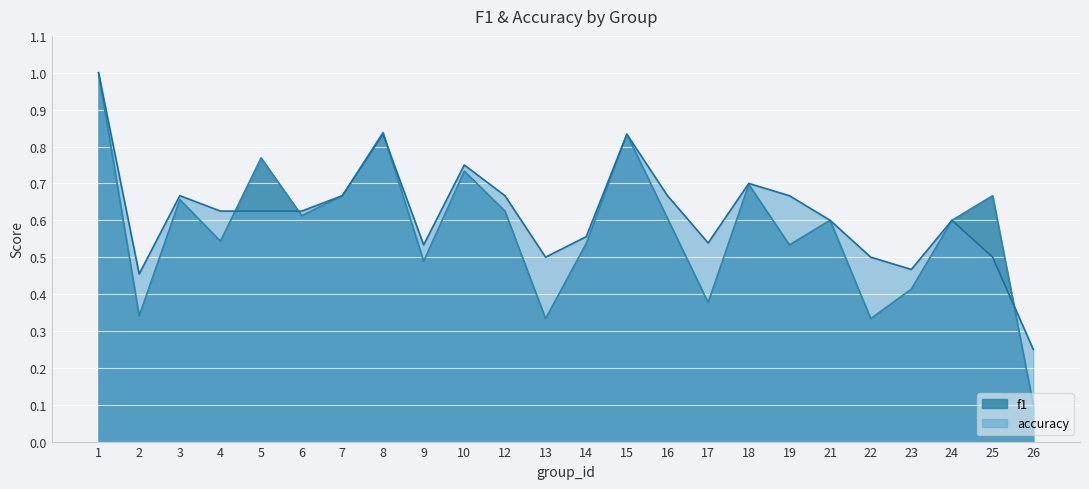

Reading left to right, what are all the values shown in this chart?

f1: 1.0	0.3	0.7	0.5	0.8	0.6	0.7	0.8	0.5	0.7	0.6	0.3	0.5	0.8	0.6	0.4	0.7	0.5	0.6	0.3	0.4	0.6	0.7	0.1
accuracy: 1.0	0.5	0.7	0.6	0.6	0.6	0.7	0.8	0.5	0.8	0.7	0.5	0.6	0.8	0.7	0.5	0.7	0.7	0.6	0.5	0.5	0.6	0.5	0.2